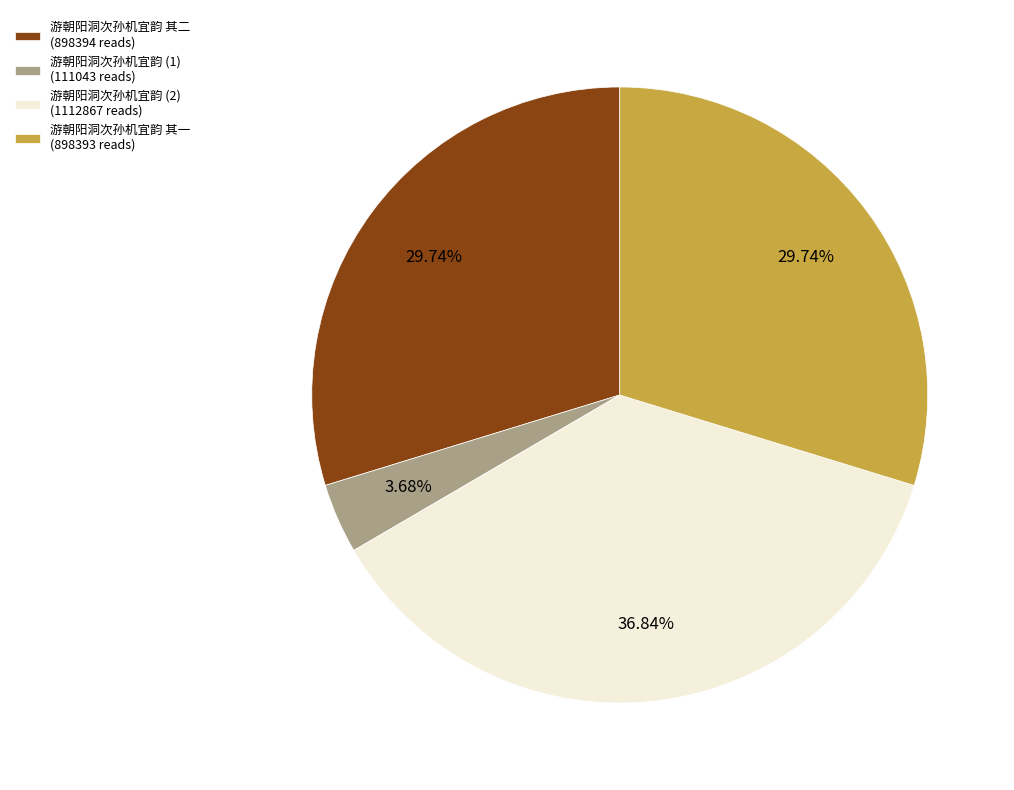

Combined, do 游朝阳洞次孙机宜韵 (1) (111043 reads) and 游朝阳洞次孙机宜韵 其二 (898394 reads) account for over 50%?

No